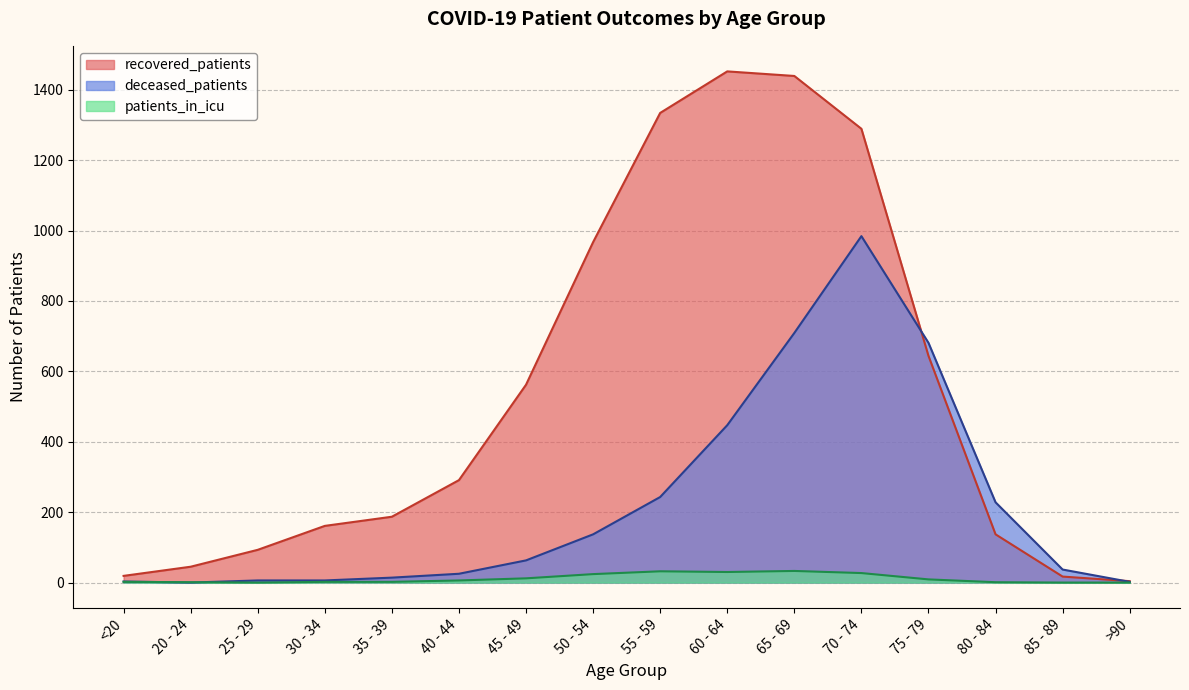

True or false: recovered_patients has more than 1 interior local peaks.

False